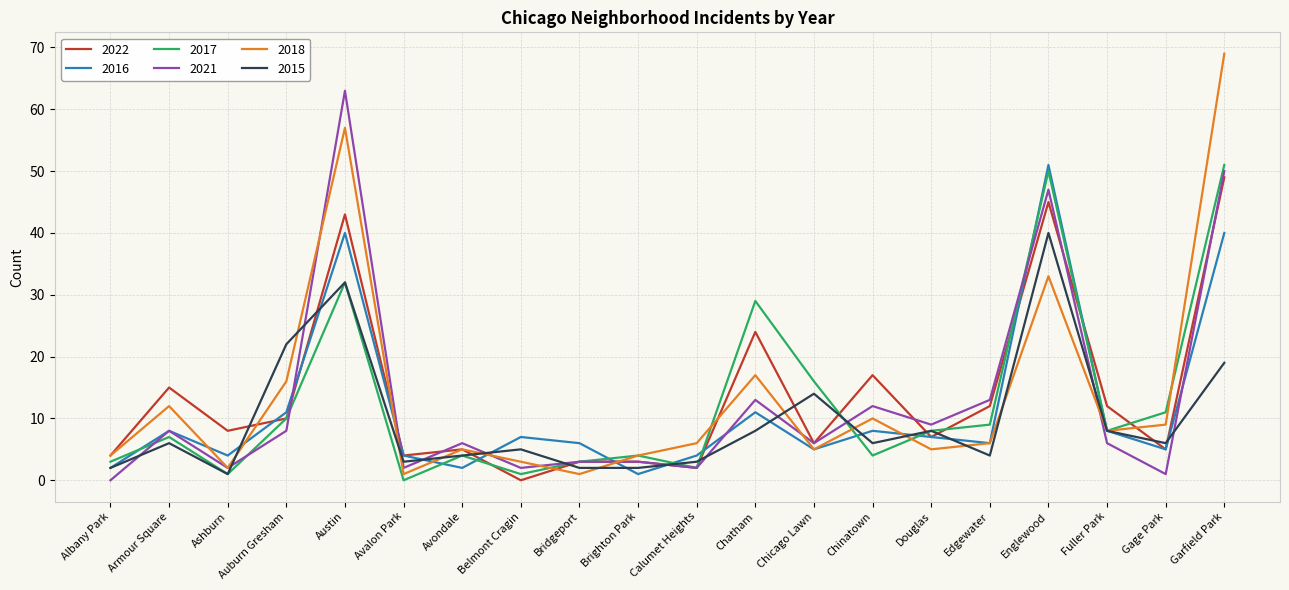

How many lines are shown in the chart?

6